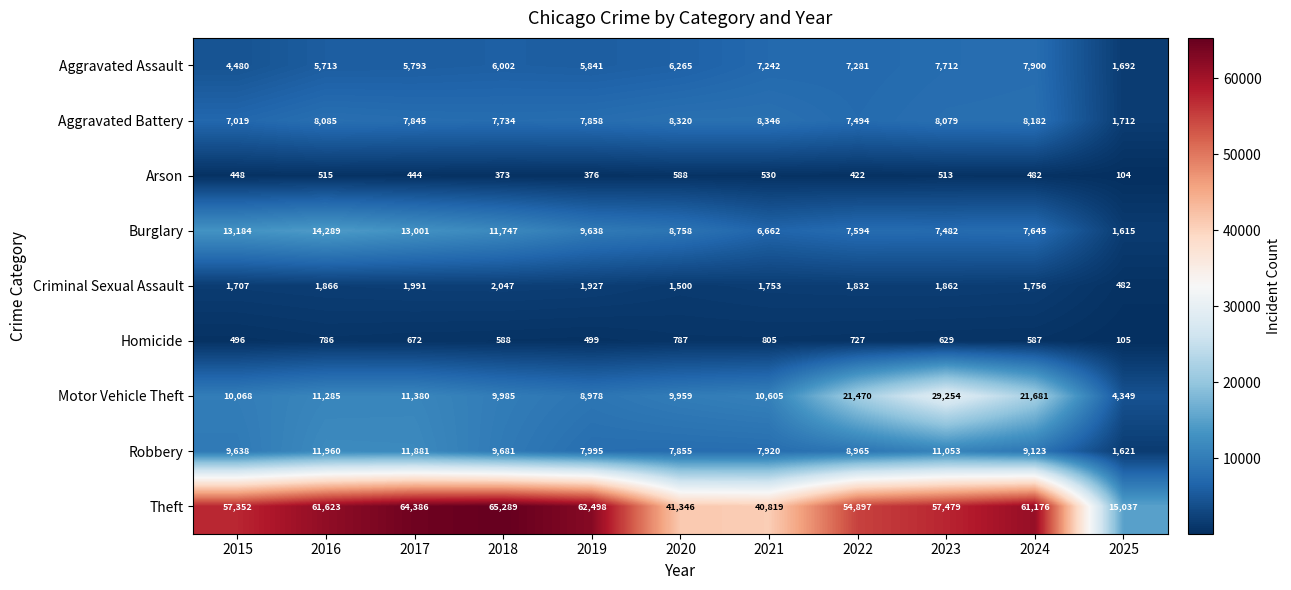

Count the number of categories in the chart.

11